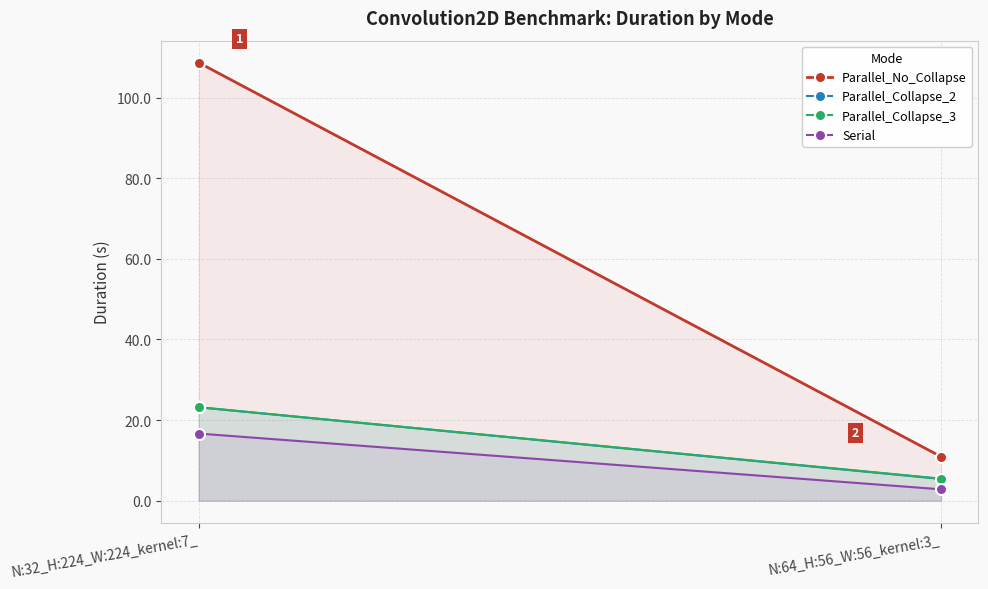

What is the spread (max minus min) of values at N:32_H:224_W:224_kernel:7_?

92.0